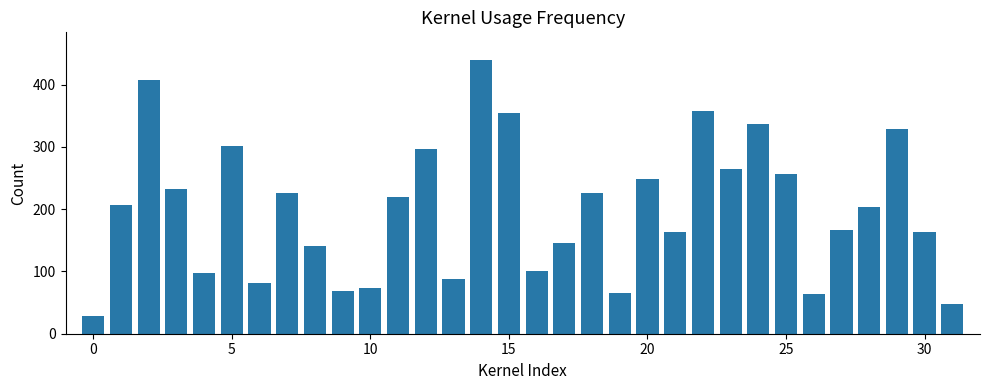

What is the average value?

200